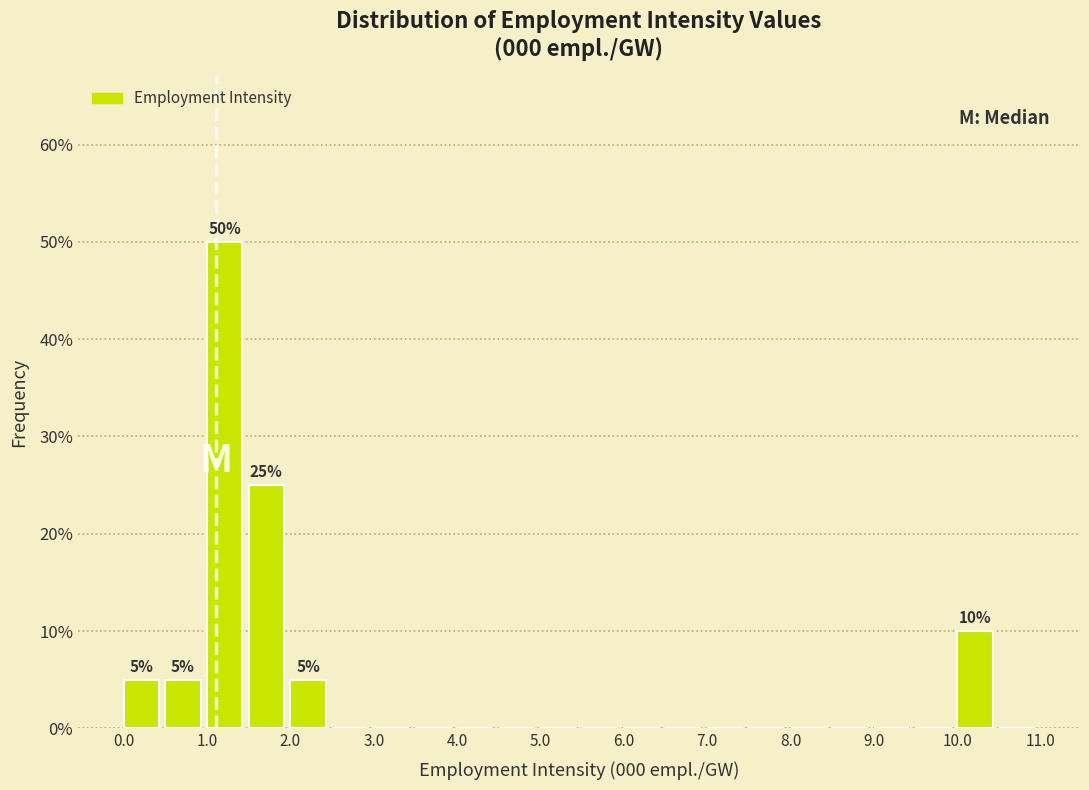

Over which range of the x-axis is the bar tallest?

1.0 to 1.5